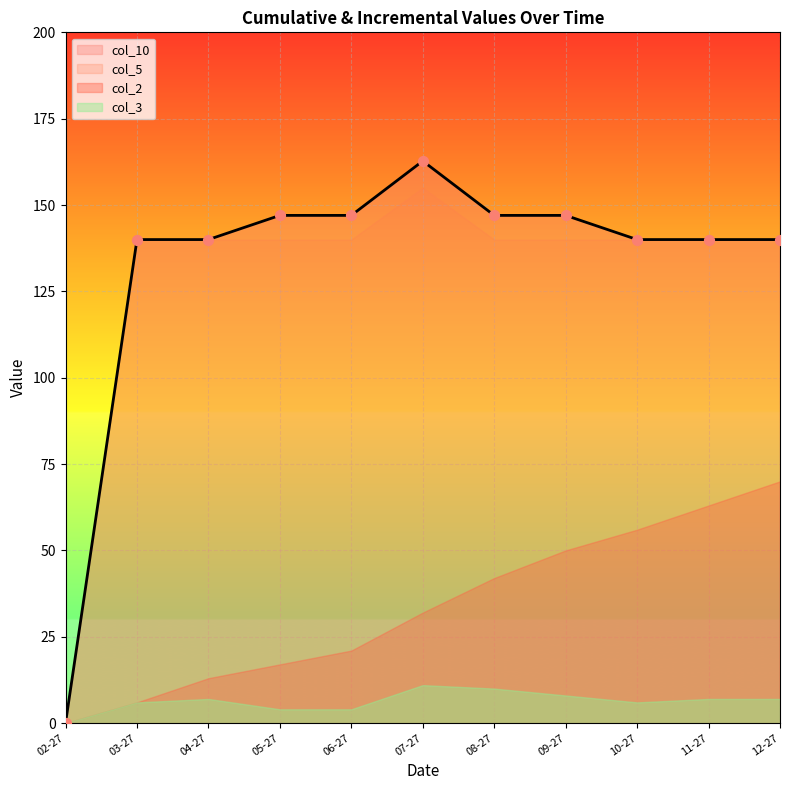

What is the highest value of the col_10 series?

162.8